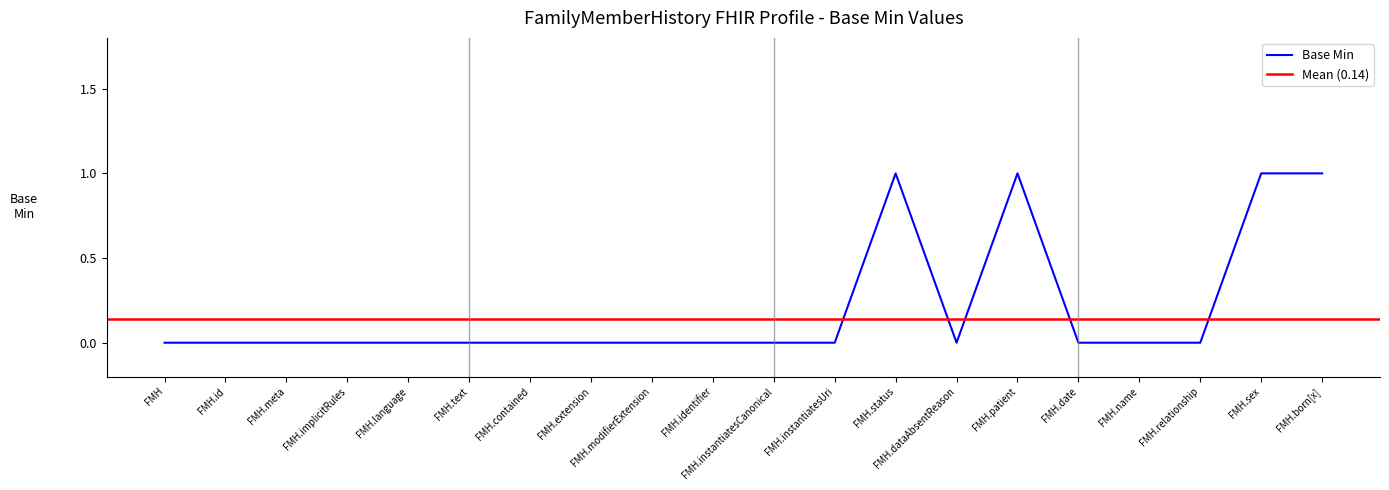

Is it true that Base Min equals 0 at FMH.relationship?

True